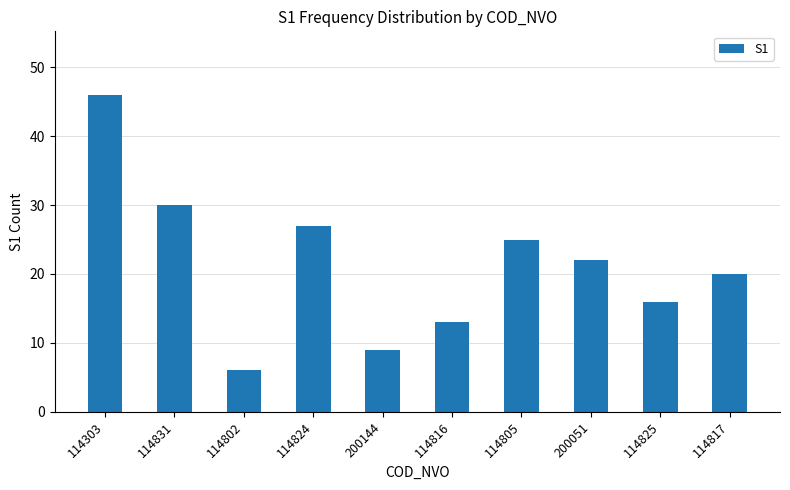

At which label does the data first exceed 22?

114303